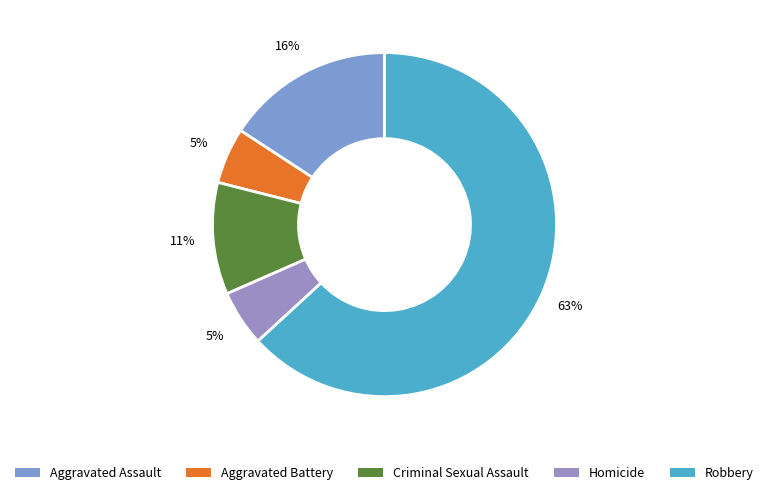

Which has a higher value, Aggravated Assault or Robbery?

Robbery